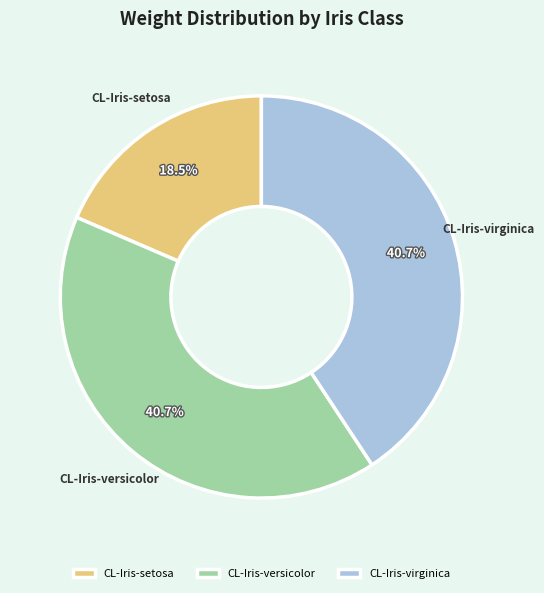

How many slices are in this pie chart?

3